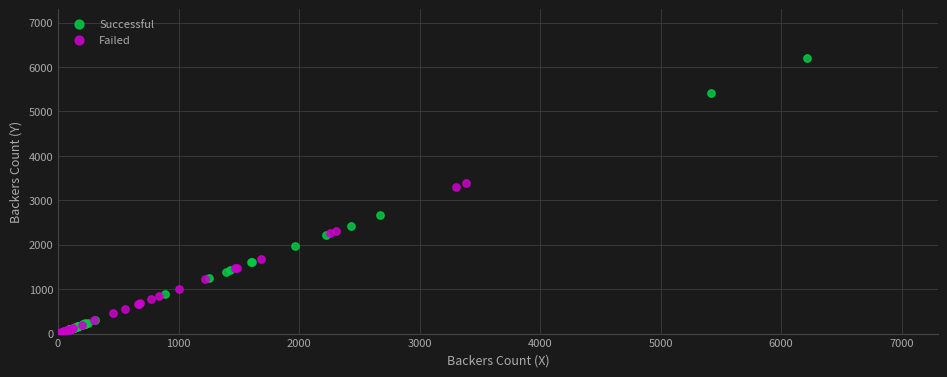

Which series contains the highest Y value?

Successful